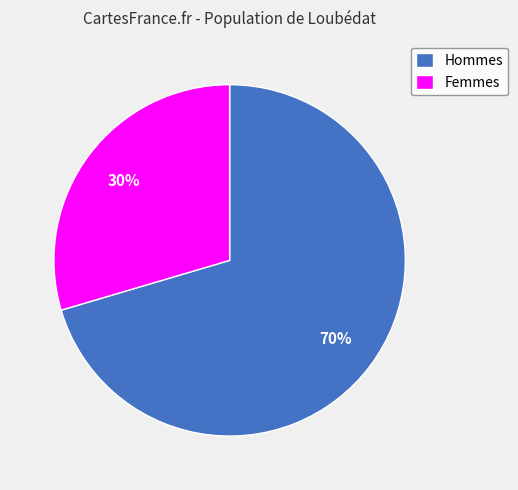

Does Femmes represent more than half of the total?

No